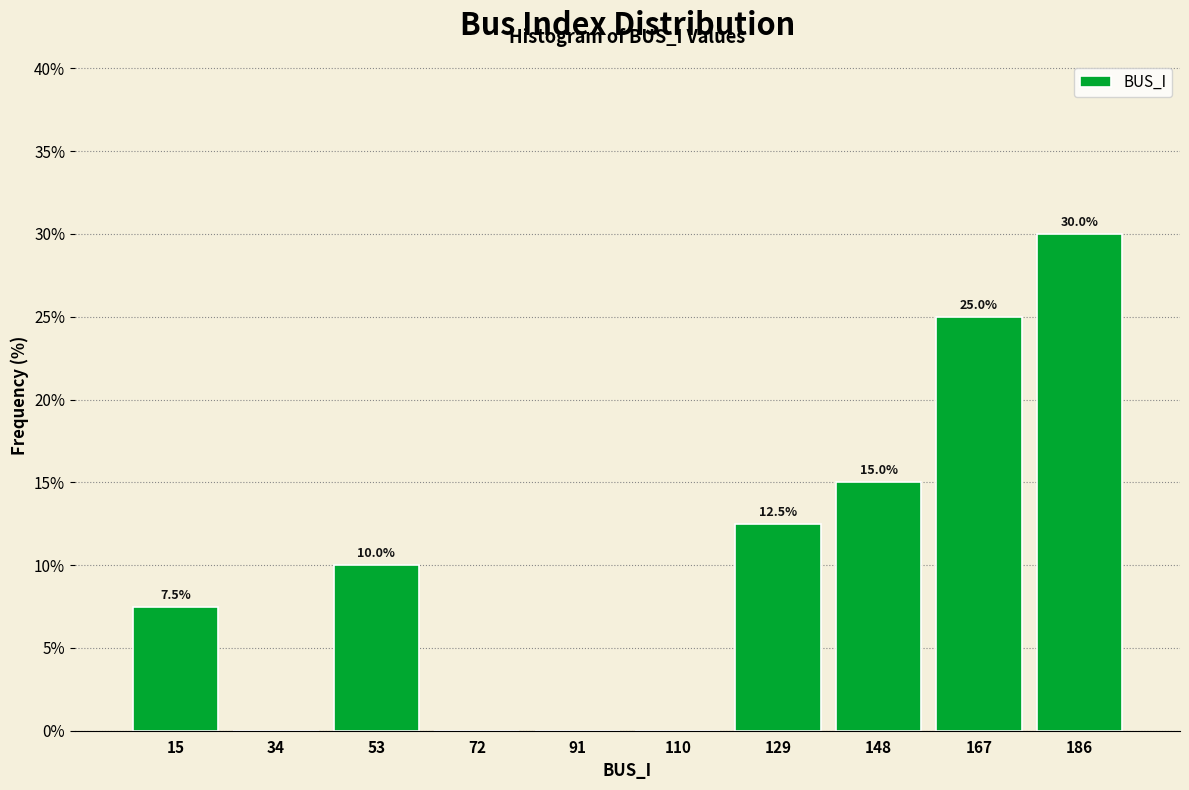

Over which range of the x-axis is the bar tallest?

176 to 196